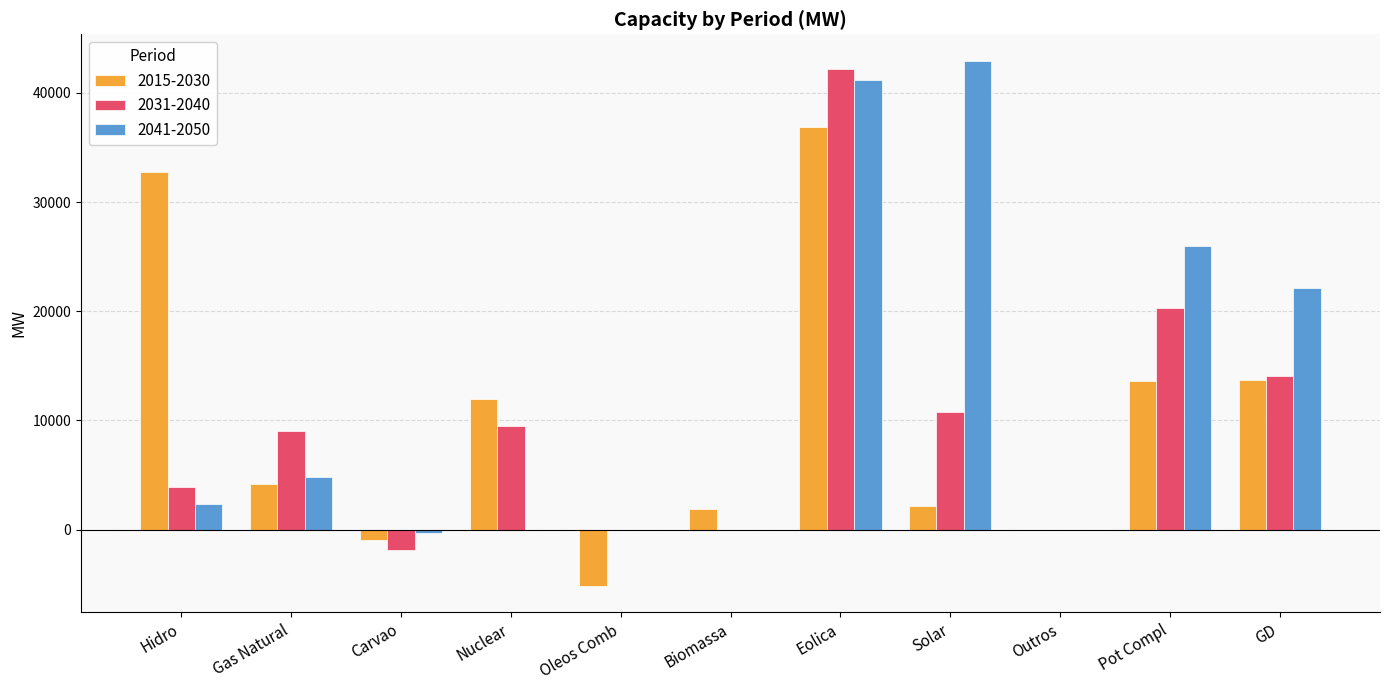

Between Oleos Comb and Eolica, which series saw the biggest shift?

2031-2040